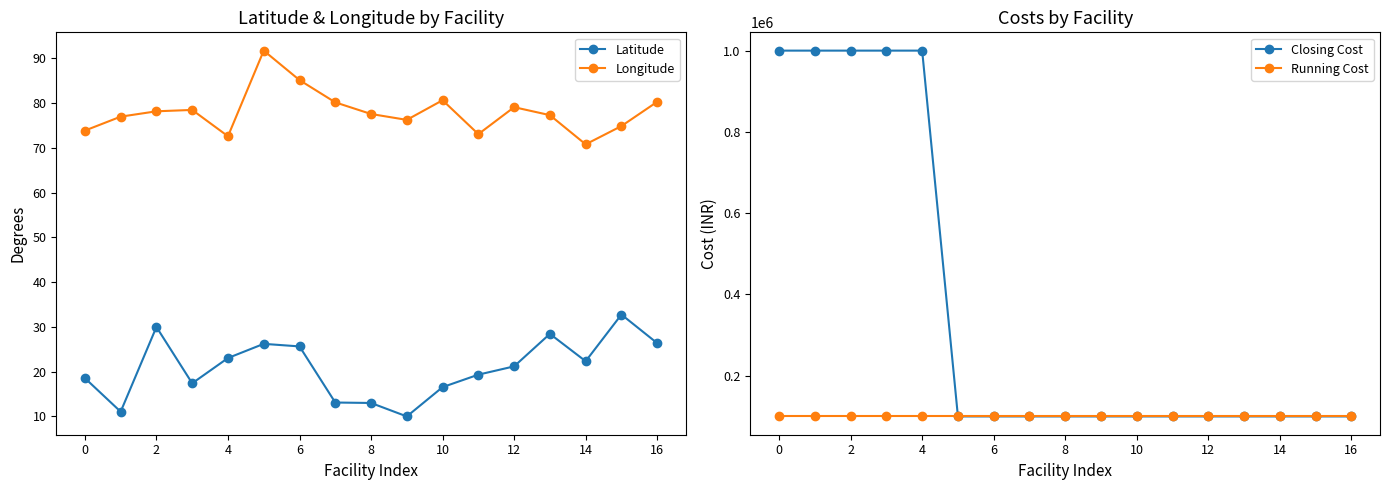

What is the difference between the maximum and minimum values in the Latitude series?

22.8